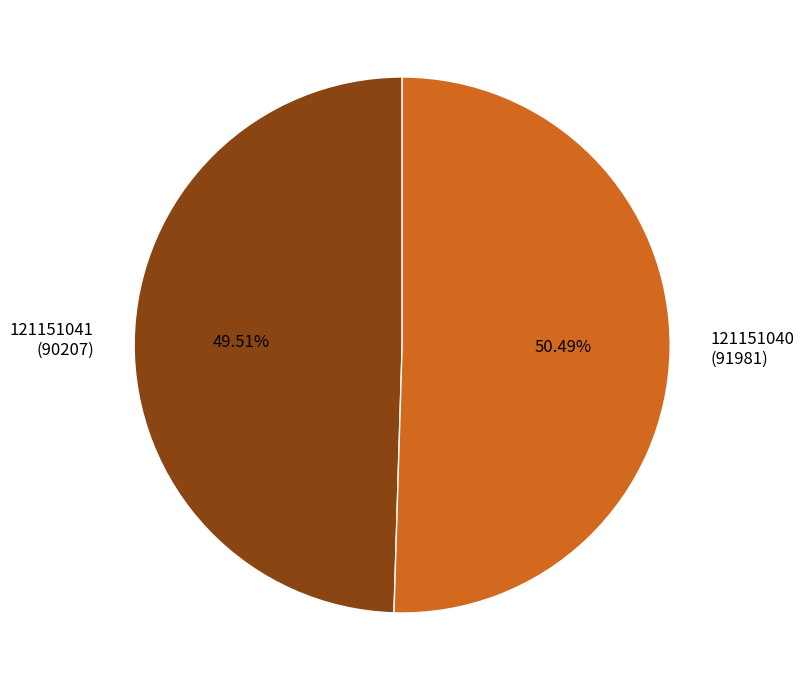

Is 121151040 the majority of the pie?

Yes